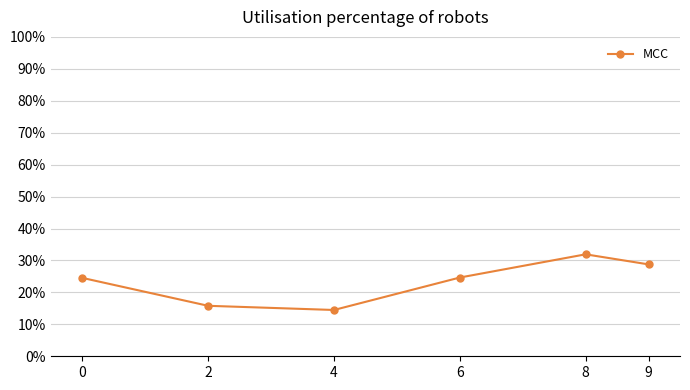

Does the chart have visible grid lines?

Yes